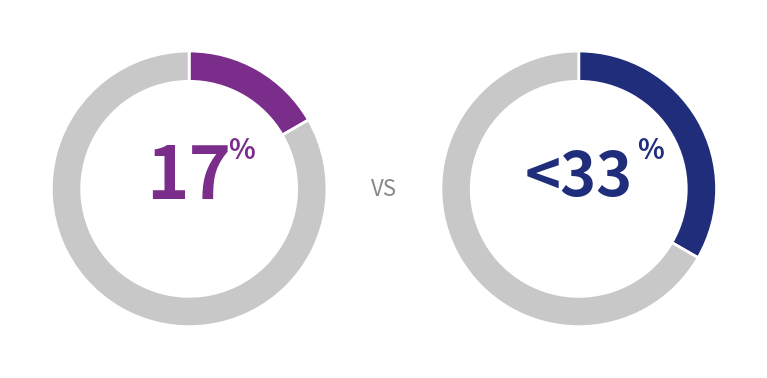

Is it true that B is 28% of the pie?

False